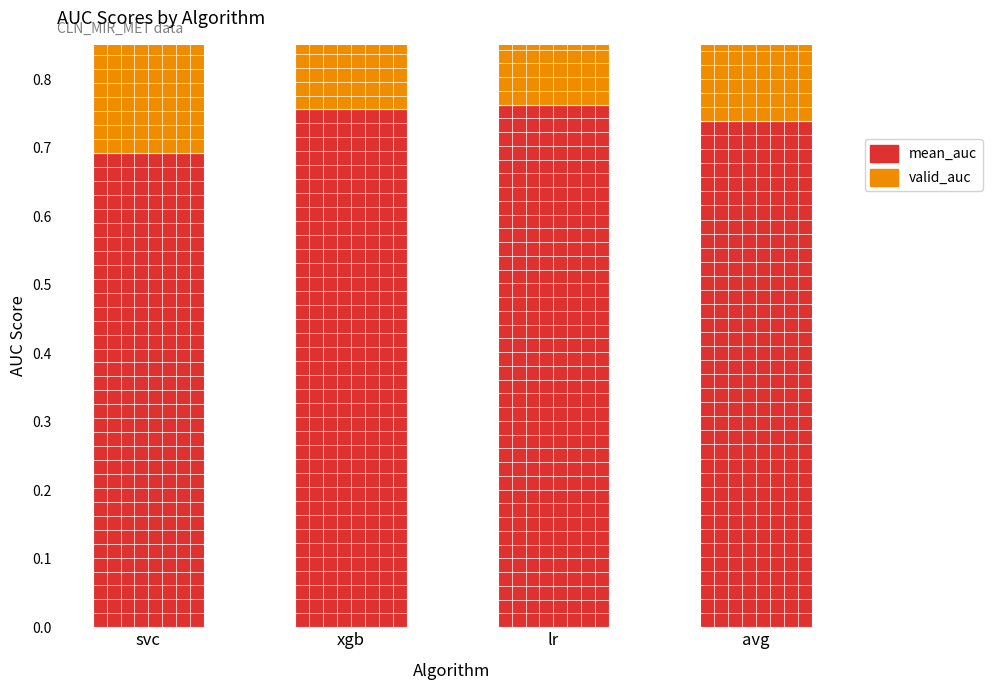

Reading right to left, what are all the values shown in this chart?

mean_auc: 0.7	0.8	0.8	0.7
valid_auc: 0.7	0.8	0.7	0.7